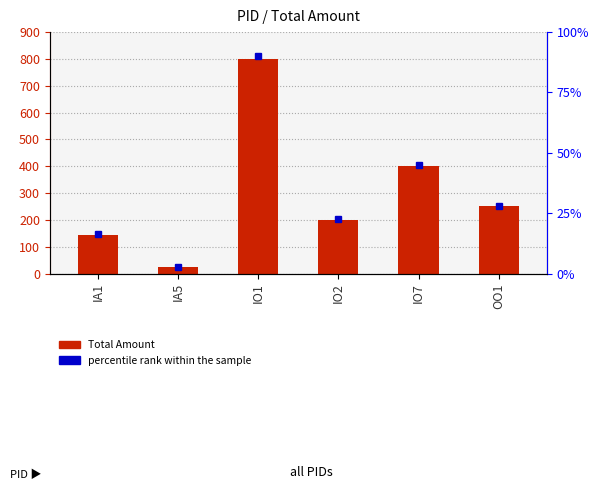

What is the difference between the maximum and minimum values?

775